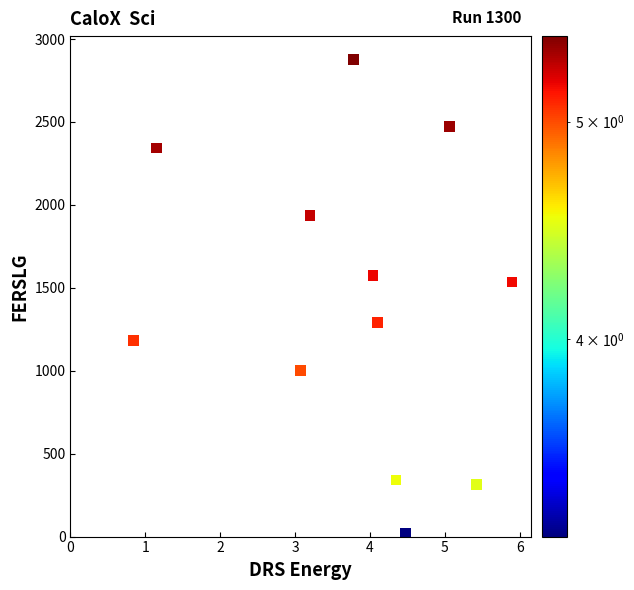

What is the range of X values (max minus min)?

5.1